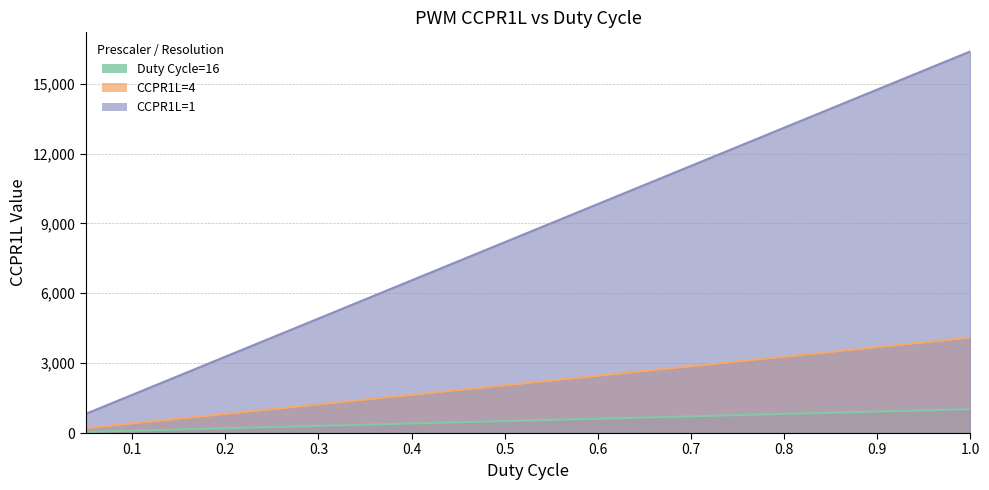

What is the sum of all Duty Cycle=16 values?

10752.0